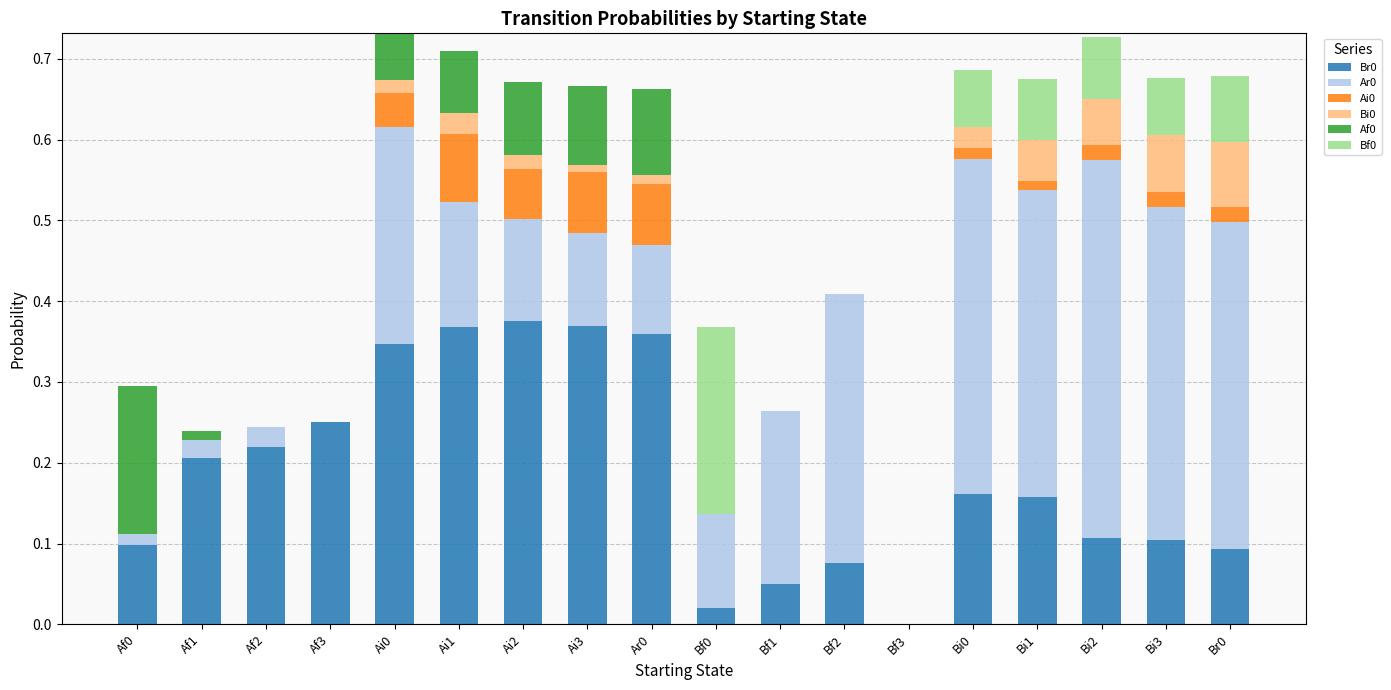

The value of Br0 at Bf2 is 0.1. True or false?

True